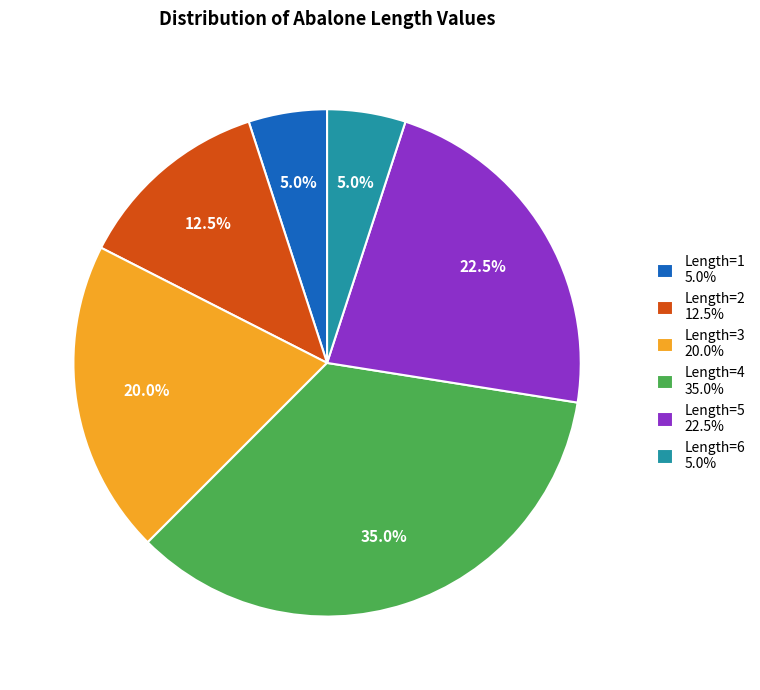

Between Length=2 12.5% and Length=6 5.0%, which is larger?

Length=2 12.5%